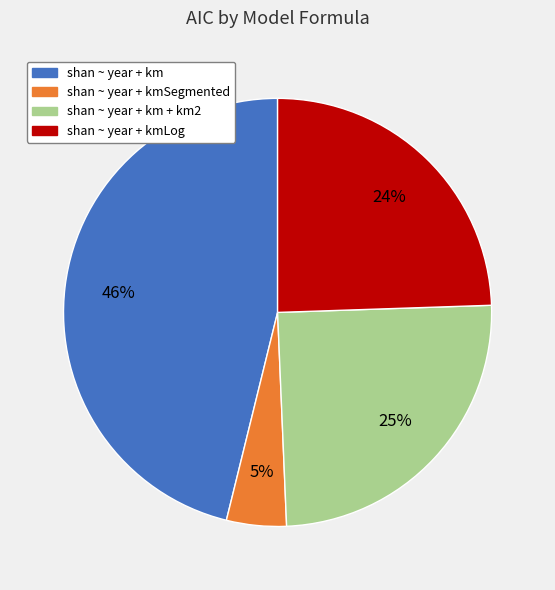

To the nearest percent, what is the average slice percentage?

25%